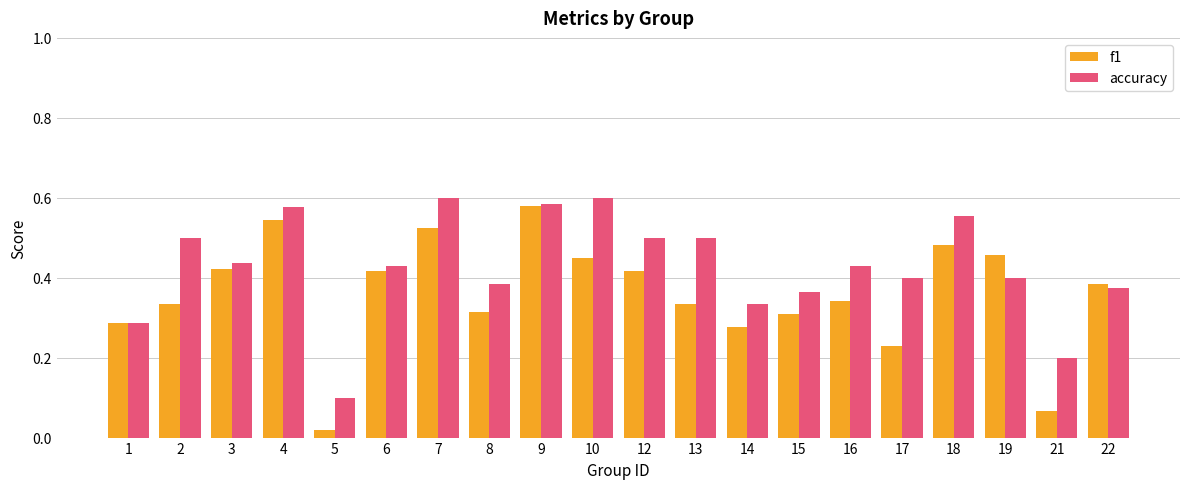

How many accuracy values are between 0 and 1?

20